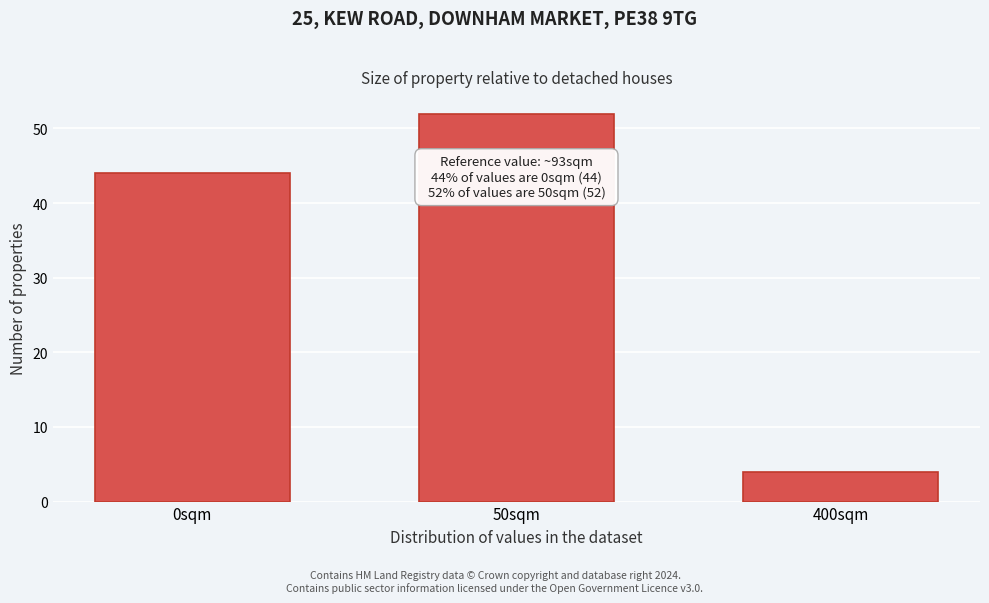

Reading left to right, transcribe all the data shown in this chart.

44	52	4